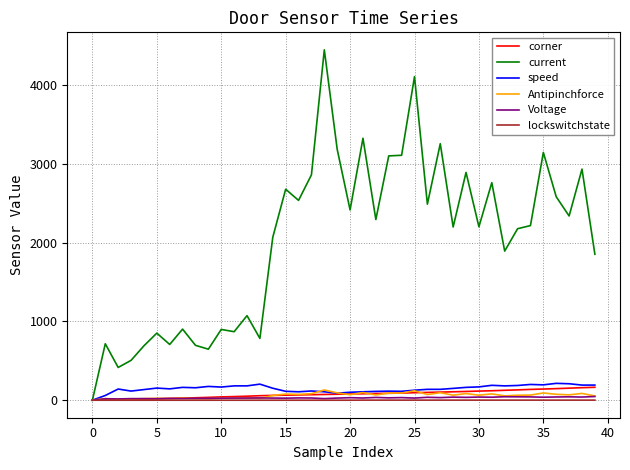

What is the maximum value shown in the chart?

4450